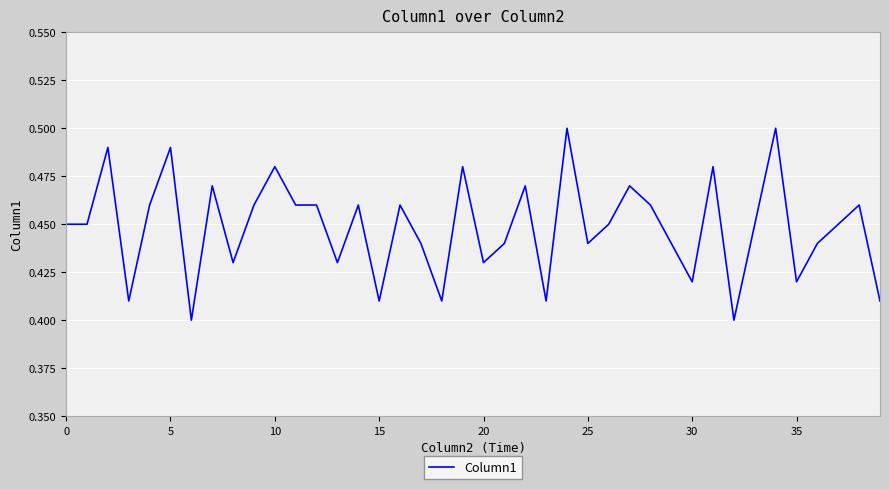

How many lines are shown in the chart?

1